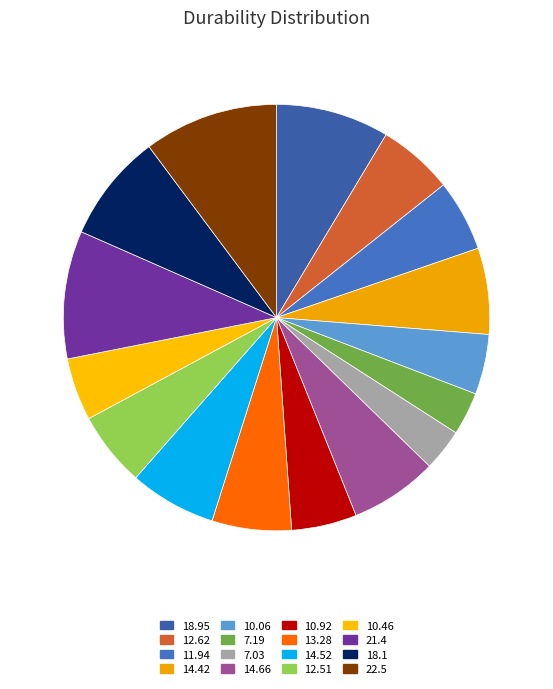

What is the smallest slice in the pie chart?

7.03